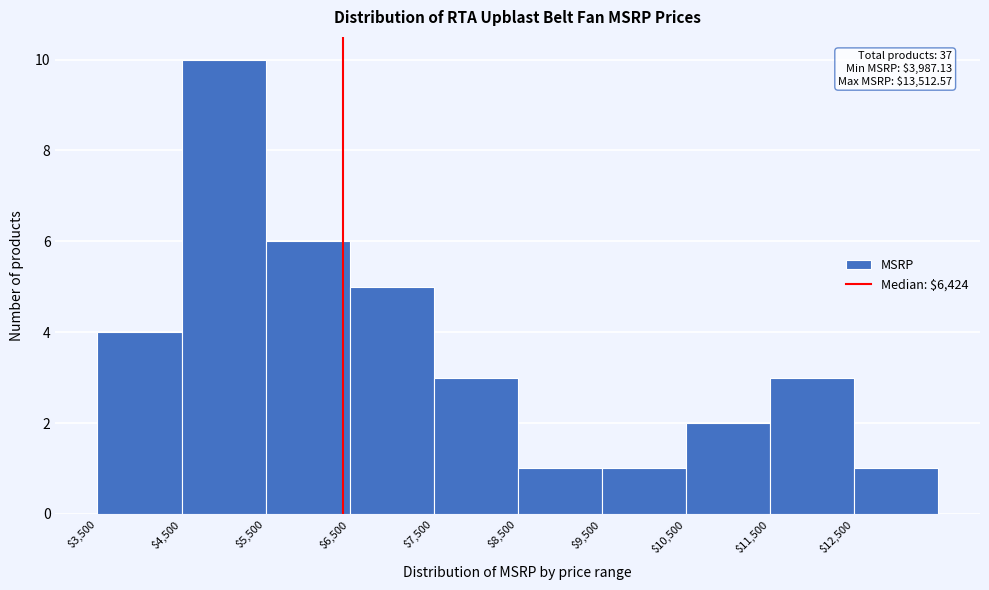

Over which range of the x-axis is the bar tallest?

4500 to 5500